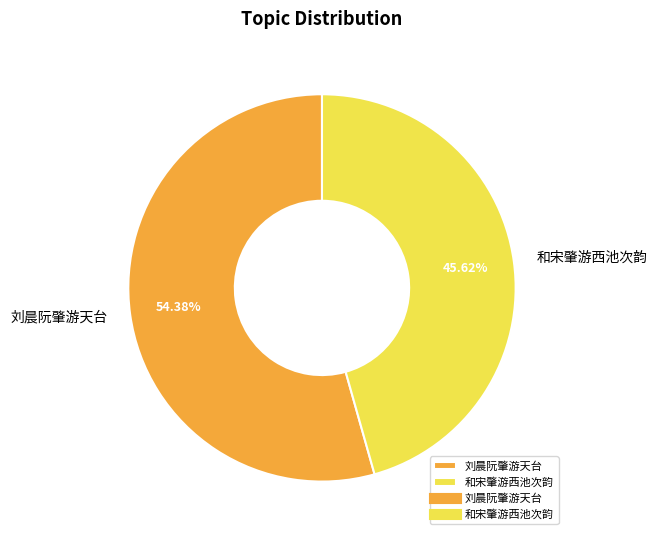

Rank the categories by value from highest to lowest.

刘晨阮肇游天台, 和宋肇游西池次韵